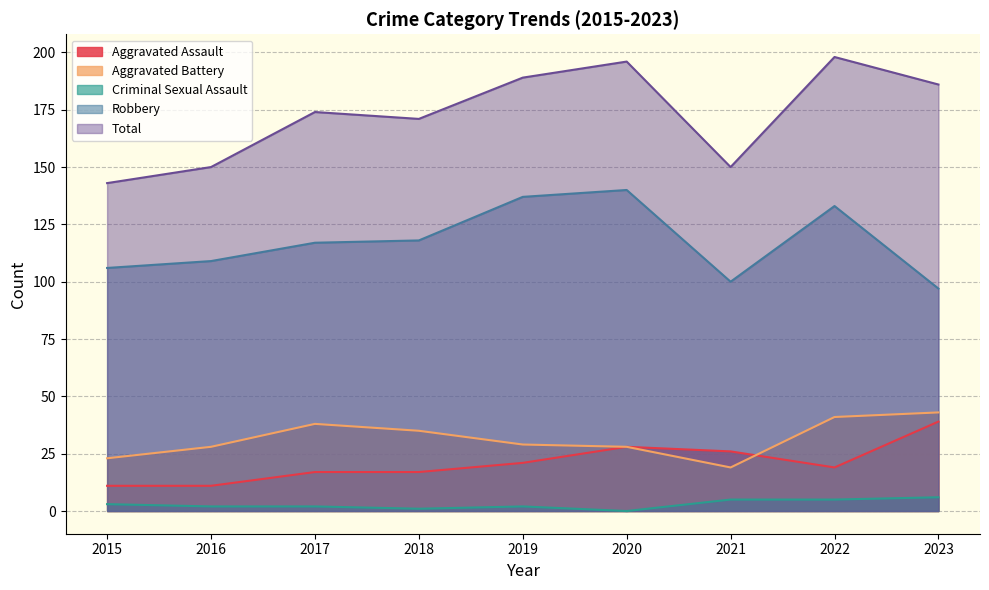

What is the greatest value displayed?

198